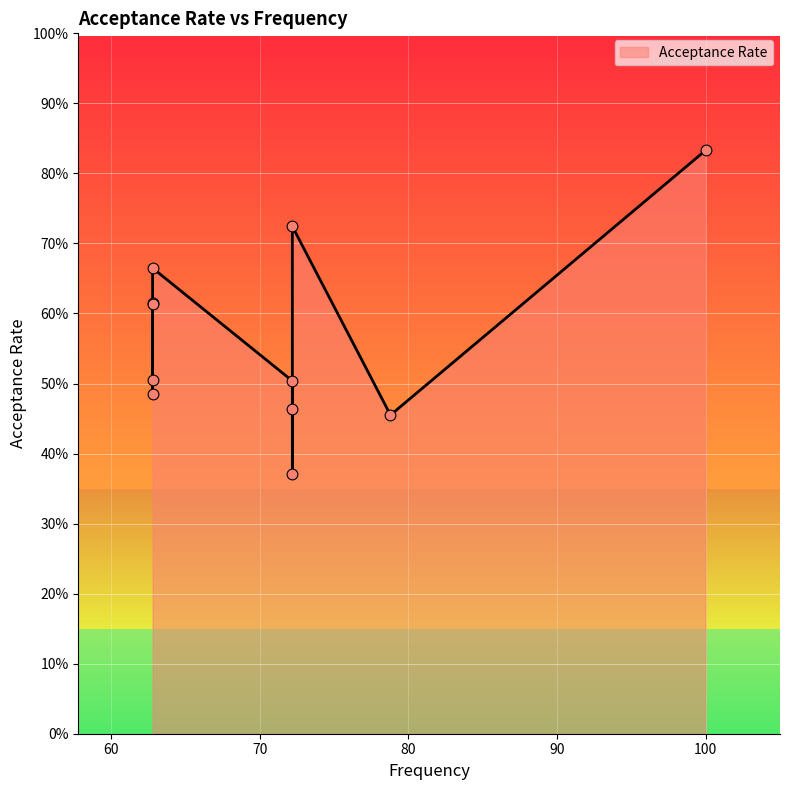

What is the change in value from 100.0 to 72.2?

-0.1